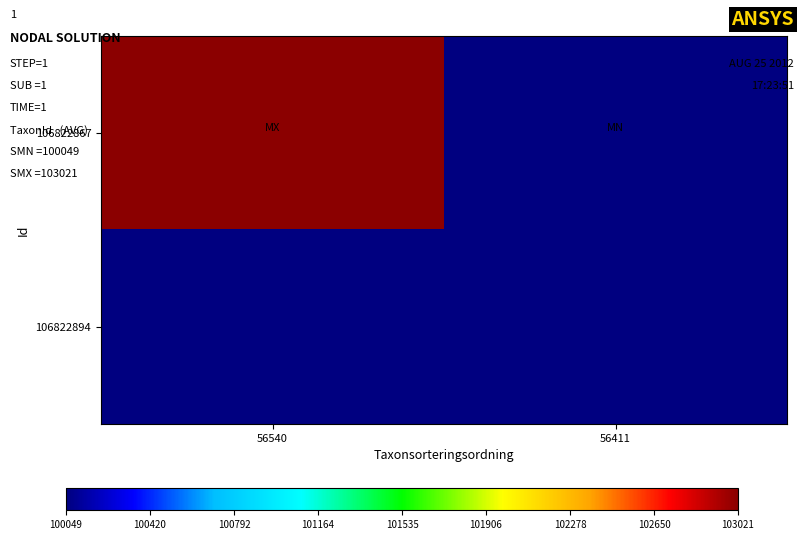

What is the total value across all series at 56540?

103021